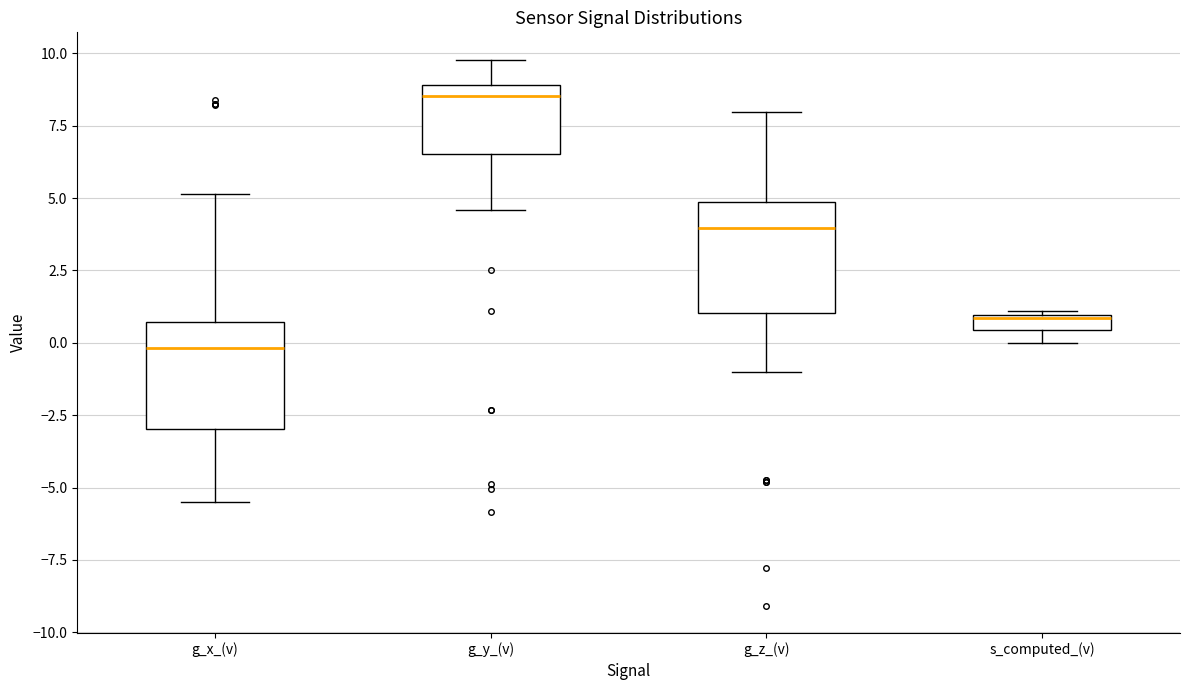

Which box has the lowest median line?

g_x_(v)